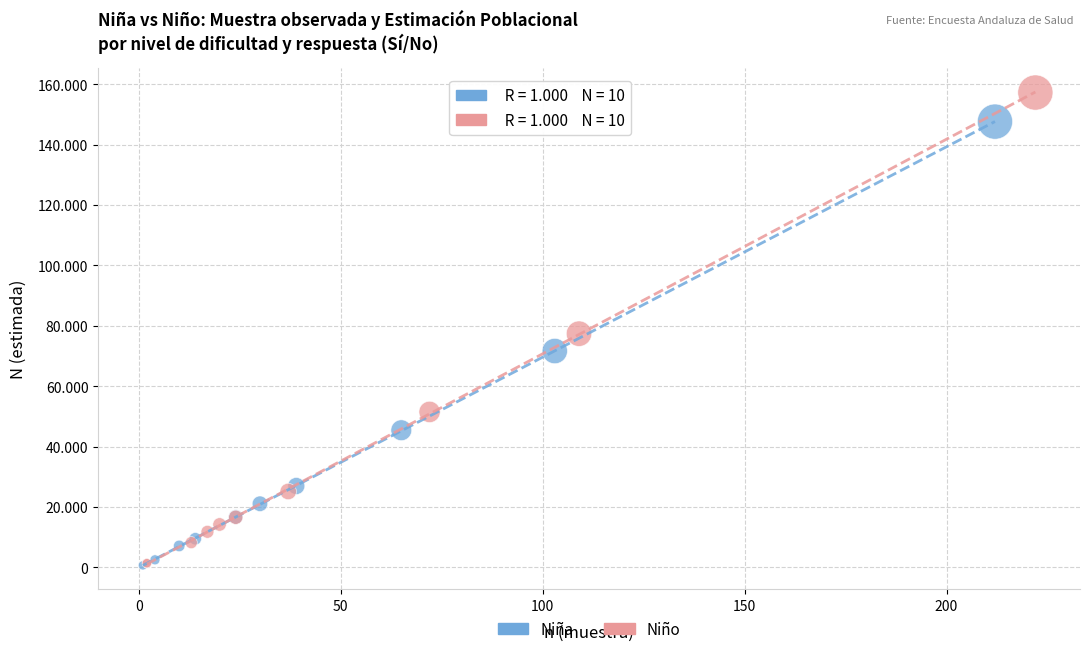

What are all the series names shown in the legend?

Niña, Niño